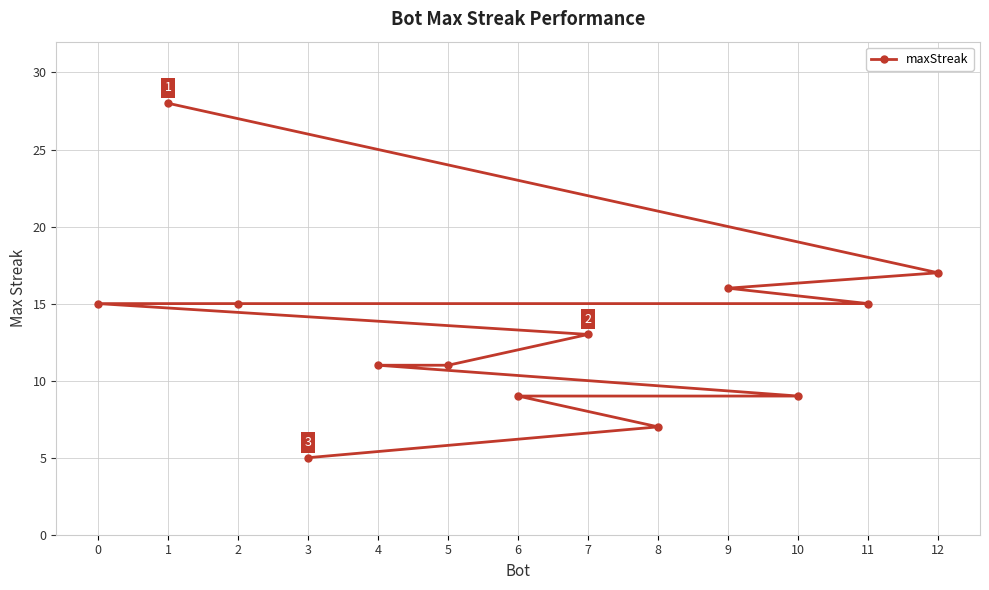

How many values exceed 13?

6